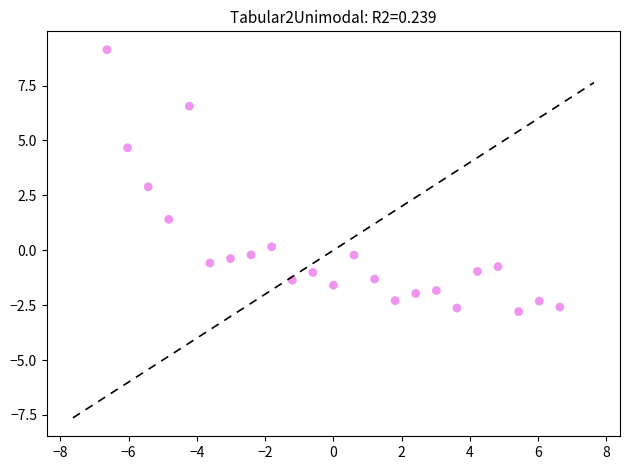

What is the range of X values (max minus min)?

13.3